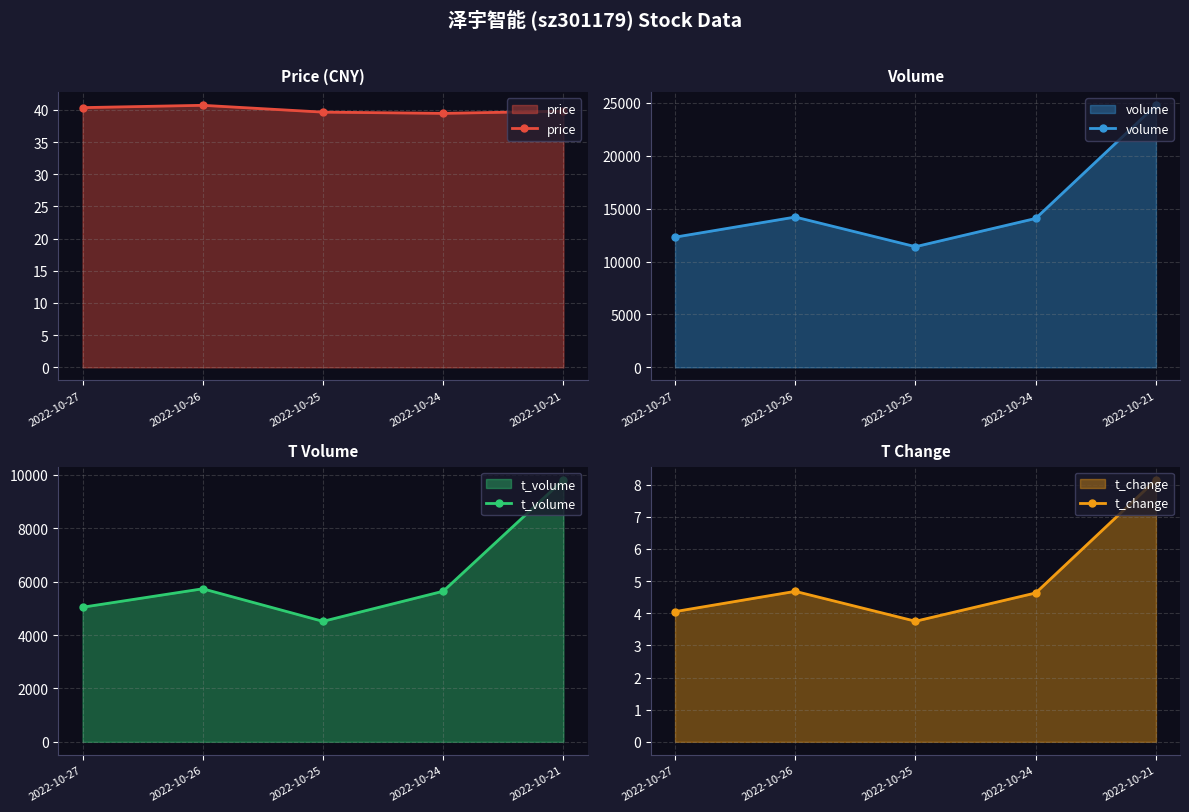

How many values in the t_change series exceed 4?

4